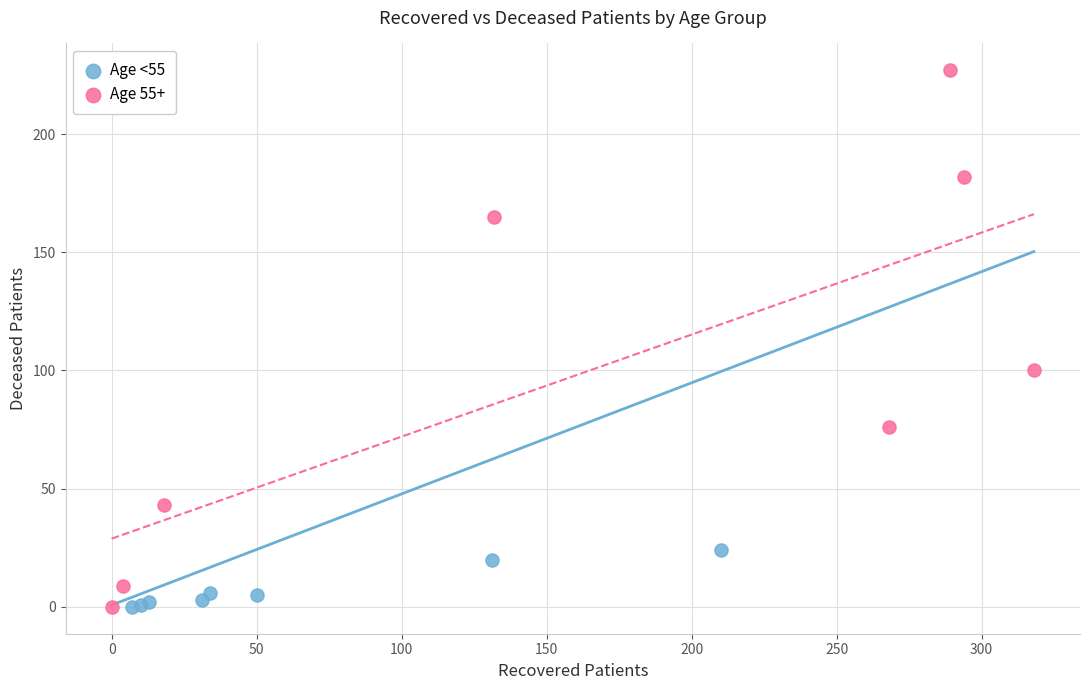

Which series has the largest Y range (max minus min)?

Age 55+